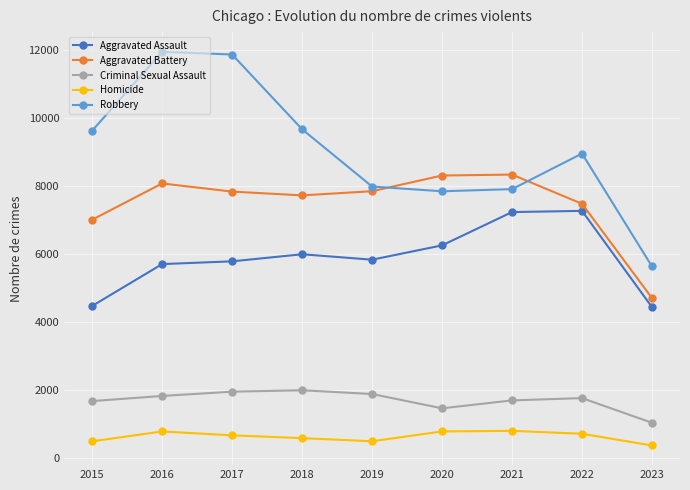

Which series has the widest spread of values?

Robbery